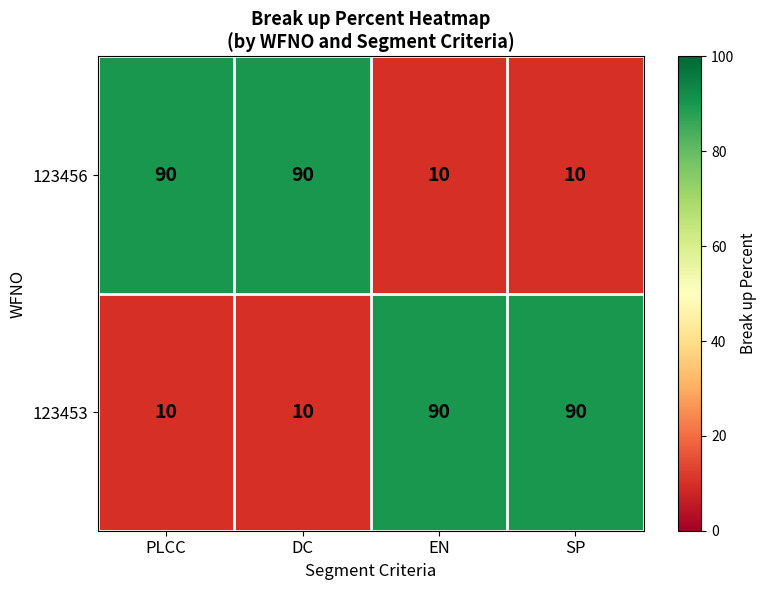

What is the maximum value shown in the chart?

90